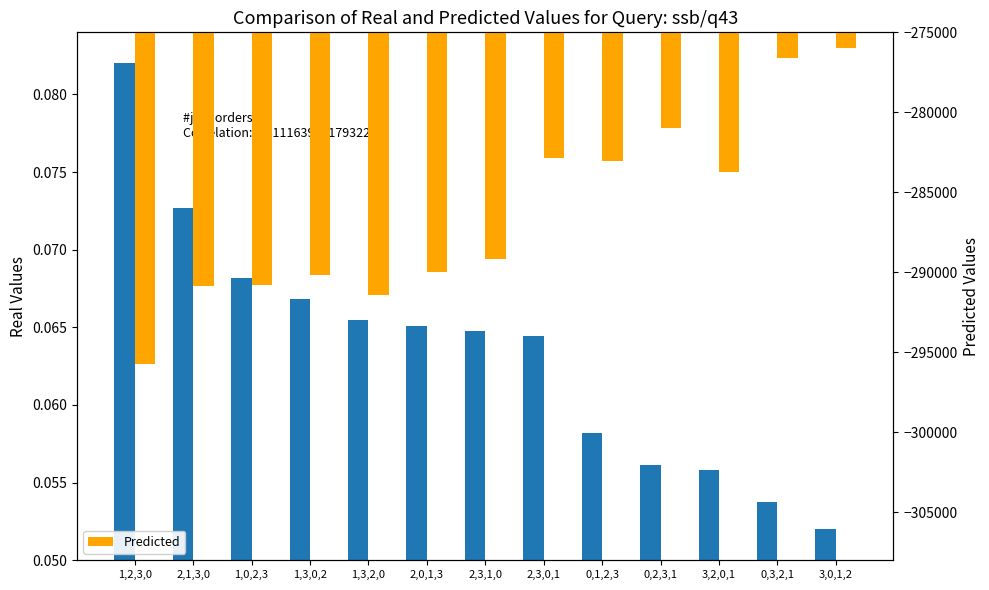

The Real series shows 0.1 at 0,1,2,3. True or false?

False